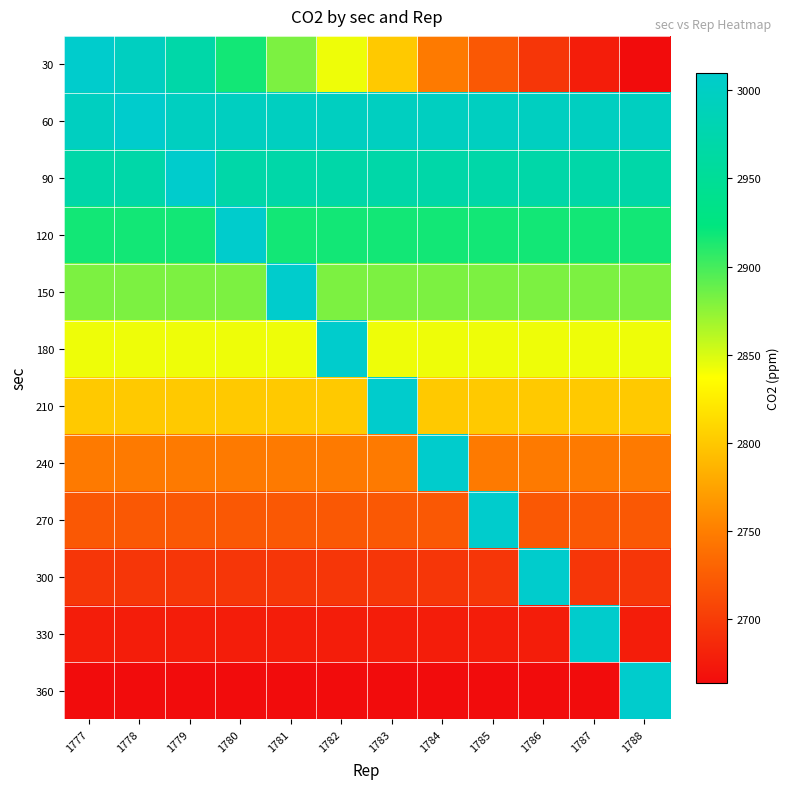

At how many categories does at least one series exceed 2914?

12